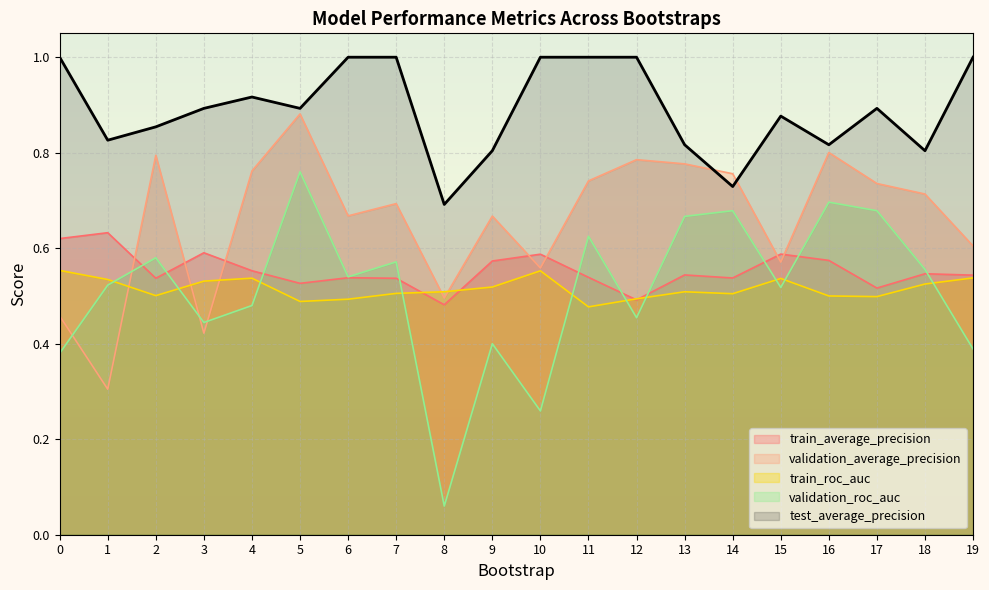

What are all the series names shown in the legend?

train_average_precision, validation_average_precision, train_roc_auc, validation_roc_auc, test_average_precision